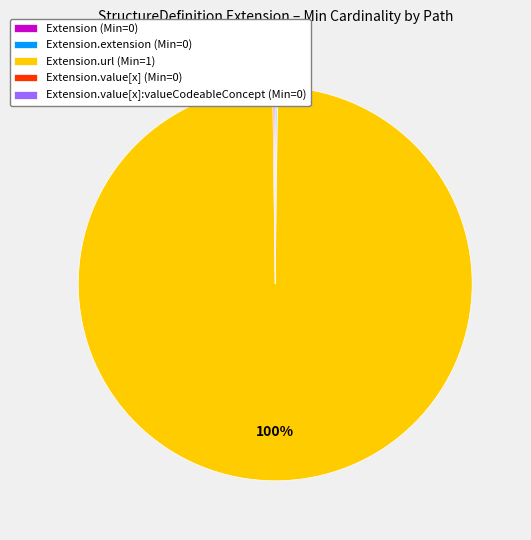

To the nearest percent, what is the difference between the largest and smallest slice percentages?

100%